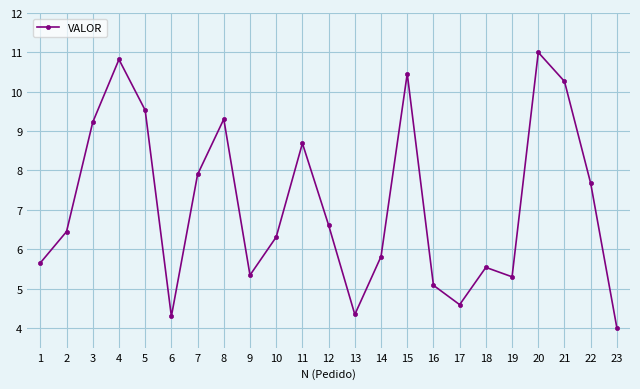

Reading left to right, what are all the values shown in this chart?

1=5.7	2=6.4	3=9.2	4=10.8	5=9.5	6=4.3	7=7.9	8=9.3	9=5.3	10=6.3	11=8.7	12=6.6	13=4.3	14=5.8	15=10.5	16=5.1	17=4.6	18=5.5	19=5.3	20=11.0	21=10.3	22=7.7	23=4.0